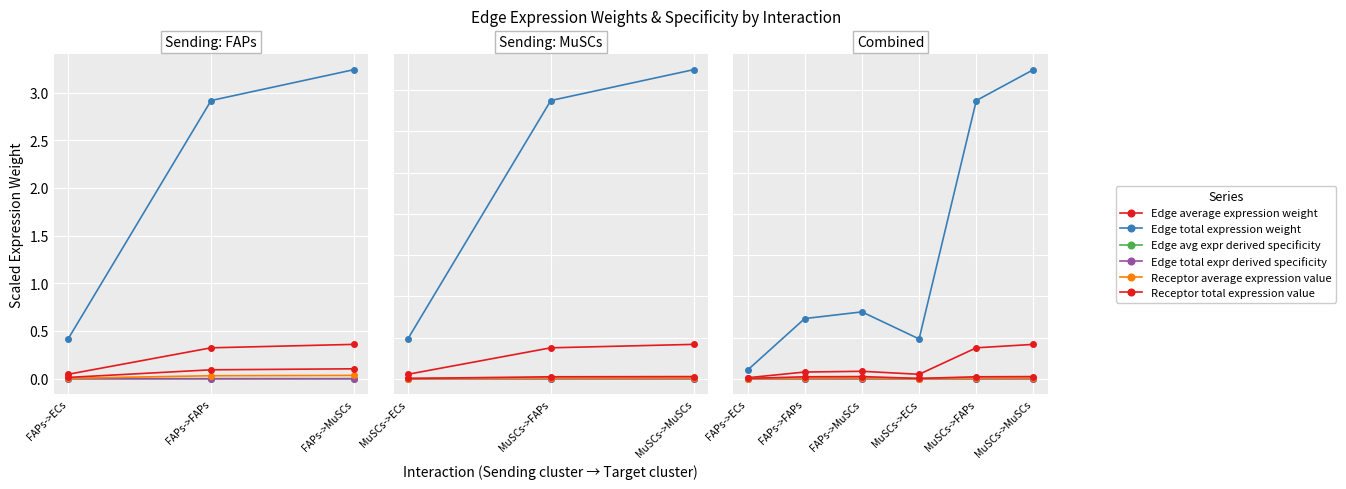

How many lines are shown in the chart?

6